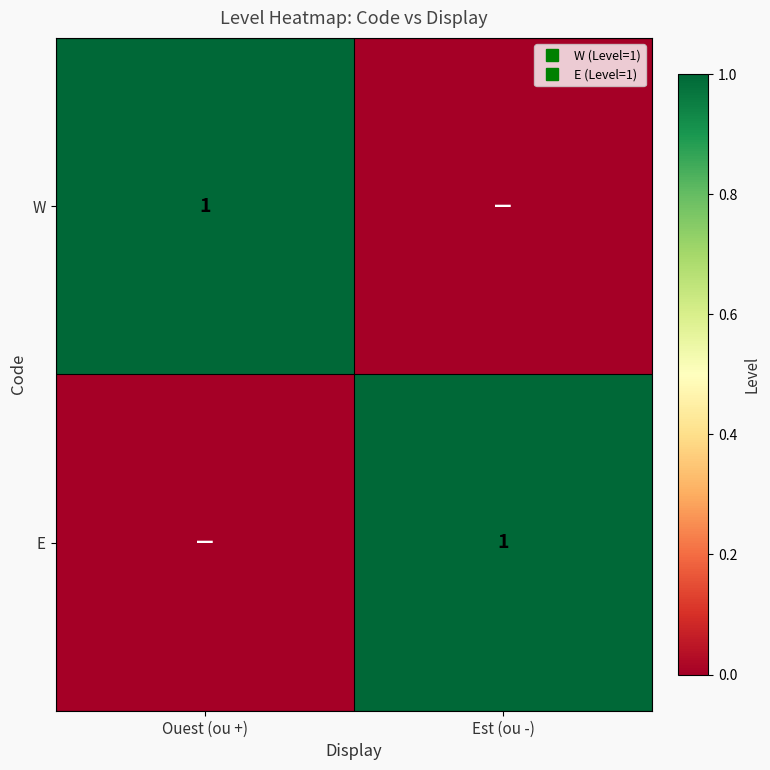

The value of E at Ouest (ou +) is 1. True or false?

False